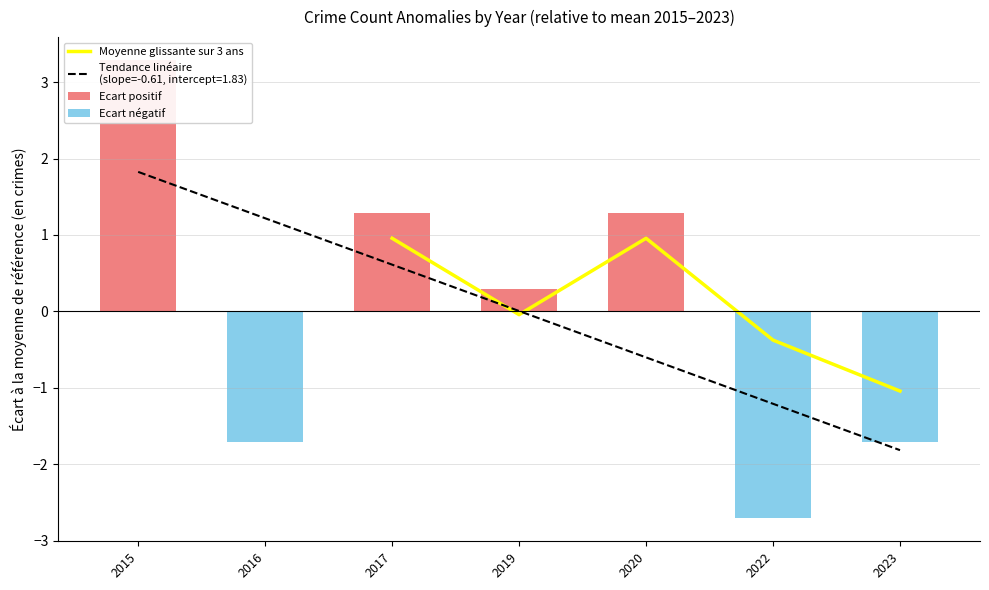

How many bars are there in total?

7